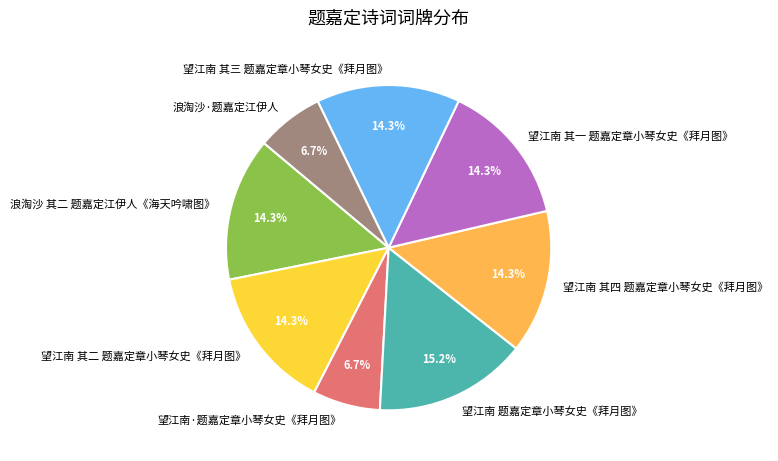

Count the number of slices in the pie.

8